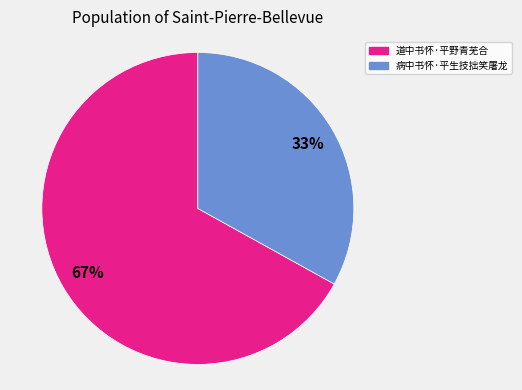

To the nearest percent, what is the difference between the 道中书怀·平野青芜合 and 病中书怀·平生技拙笑屠龙 slice percentages?

34%